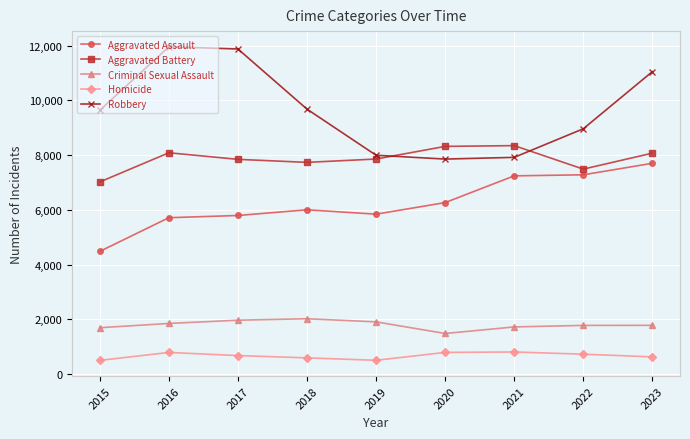

Which series changed the most between 2017 and 2018?

Robbery